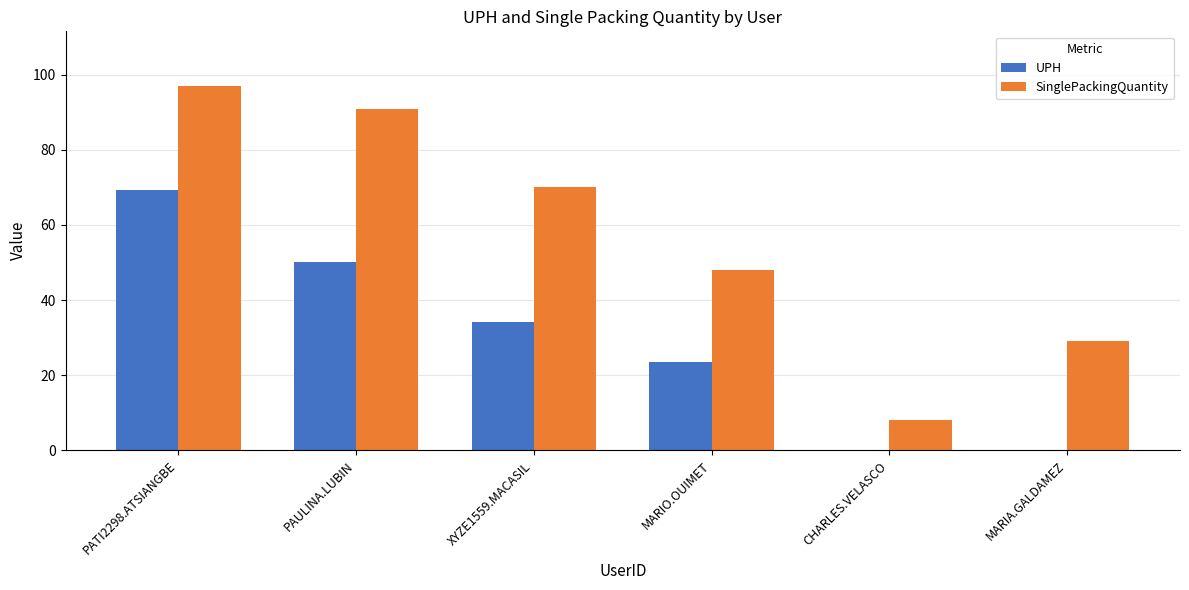

True or false: UPH has a value of 69.3 at PATI2298.ATSIANGBE.

True